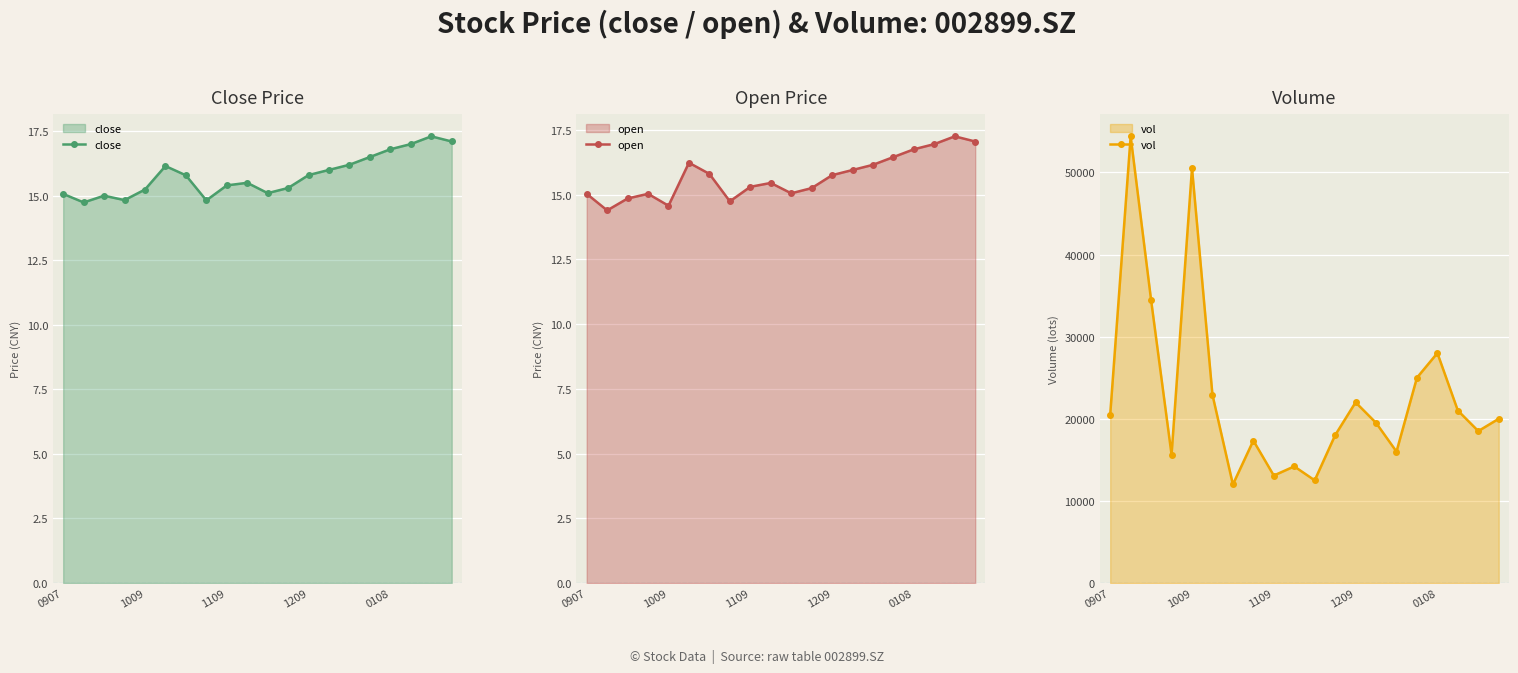

Reading right to left, list all the values displayed in this chart.

close: 17.1	17.3	17.0	16.8	16.5	16.2	16.0	15.8	15.3	15.1	15.5	15.4	14.8	15.8	16.1	15.2	14.8	15.0	14.7	15.1
open: 17.1	17.2	16.9	16.8	16.4	16.1	15.9	15.8	15.2	15.1	15.4	15.3	14.7	15.8	16.2	14.6	15.0	14.8	14.4	15.0
vol: 20000.0	18500.0	21000.0	28000.0	25000.0	16000.0	19500.0	22000.0	18000.0	12500.0	14200.0	13085.0	17341.0	11999.0	22918.0	50521.0	15632.0	34438.0	54391.0	20512.0